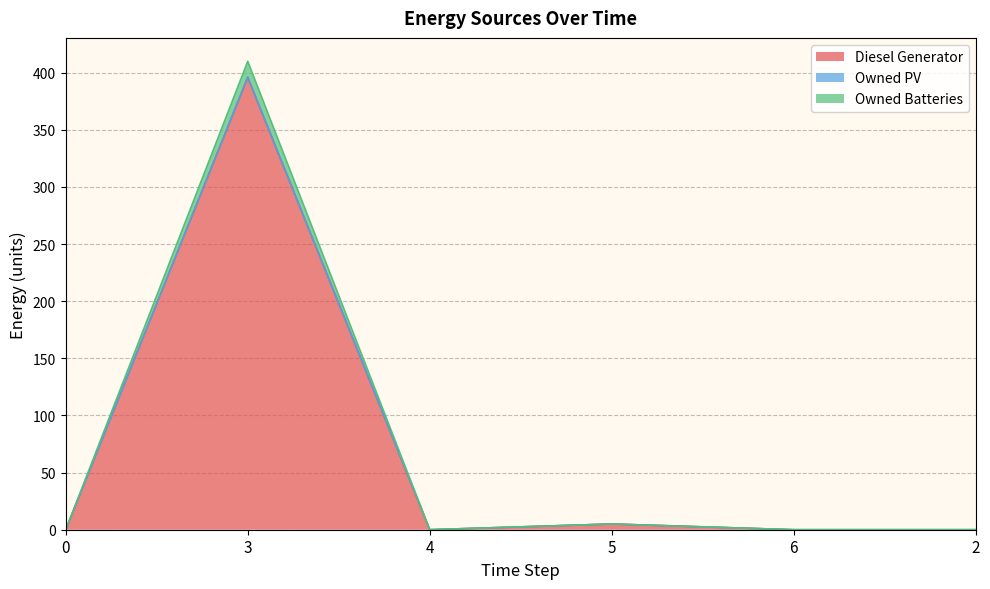

True or false: Diesel Generator has more than 2 points higher than both neighbors.

False